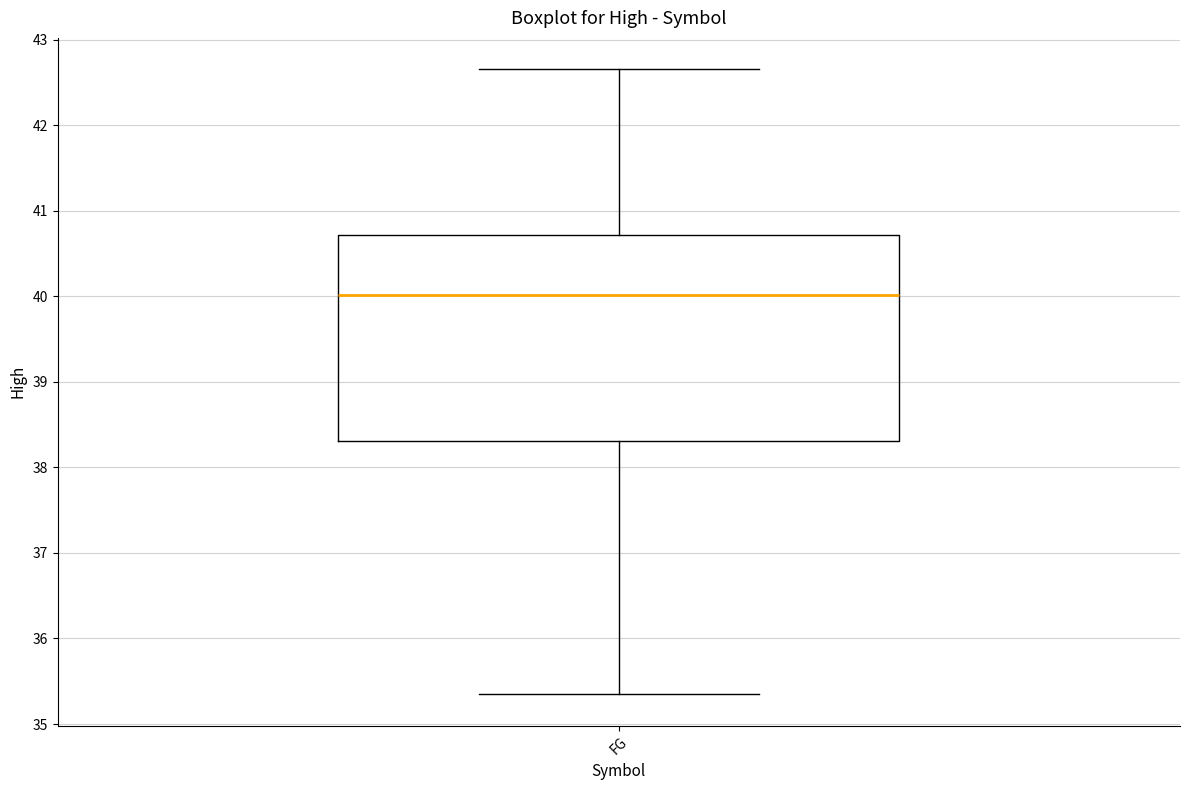

Where is the upper edge of the box for FG on the y-axis? The values are not printed on the chart, so give them approximately, as read against the axis.

40.7